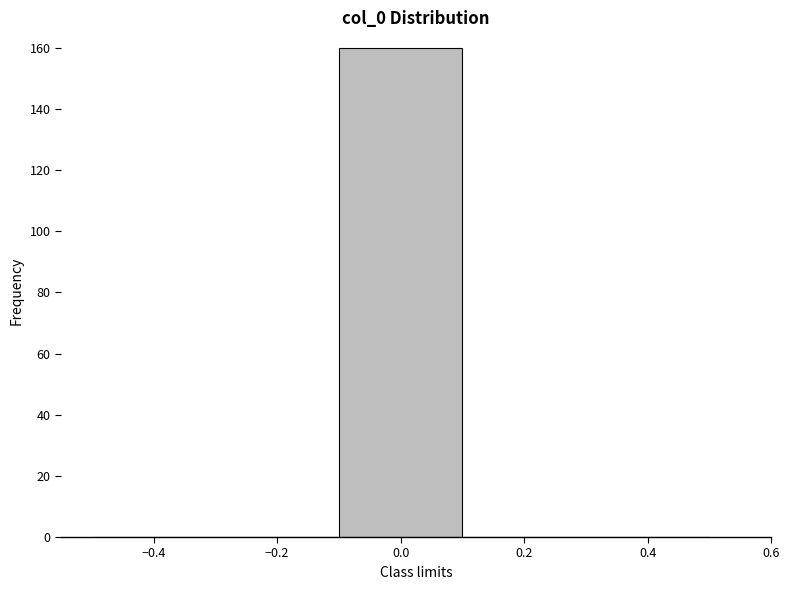

What is the height of the bar covering -0.1 to 0.1 on the x-axis? The values are not printed on the chart, so give them approximately, as read against the axis.

160